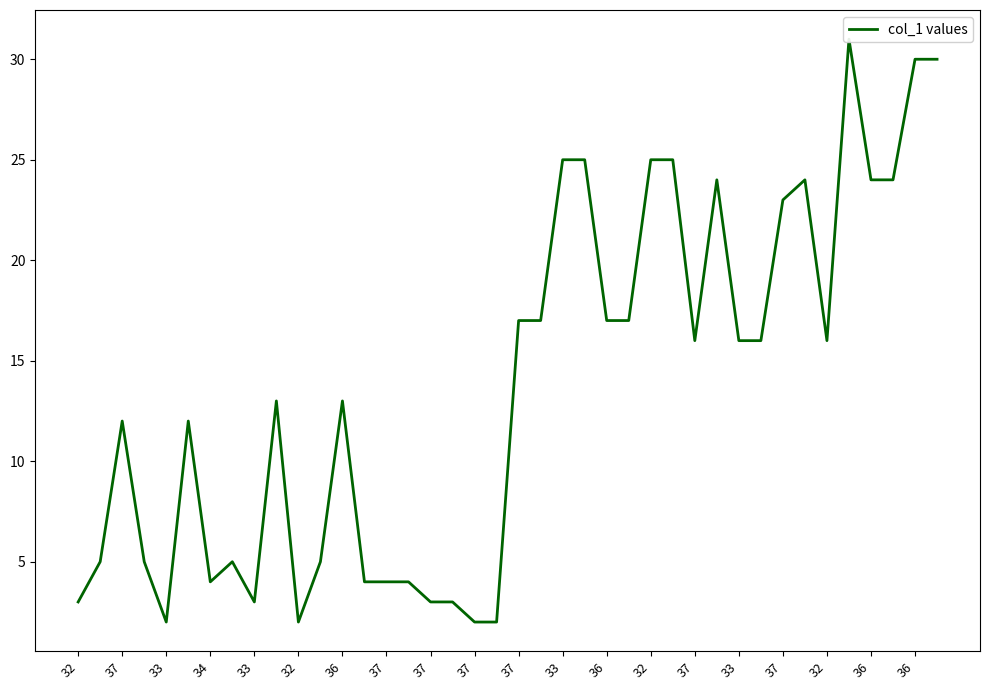

Reading left to right, transcribe all the data shown in this chart.

3	5	12	5	2	12	4	5	3	13	2	5	13	4	4	4	3	3	2	2	17	17	25	25	17	17	25	25	16	24	16	16	23	24	16	31	24	24	30	30